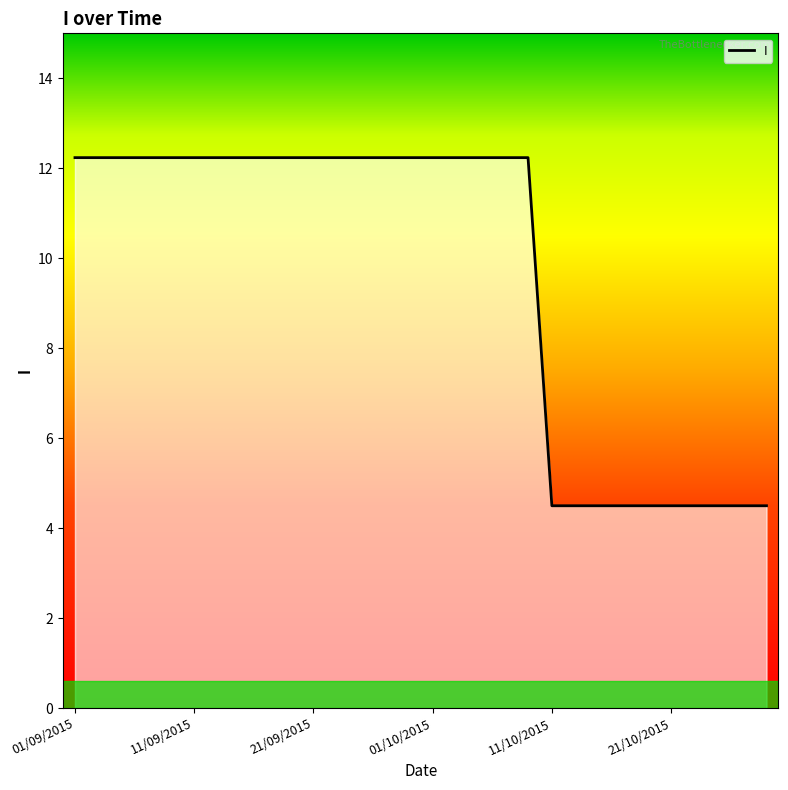

What is the greatest value displayed?

12.2